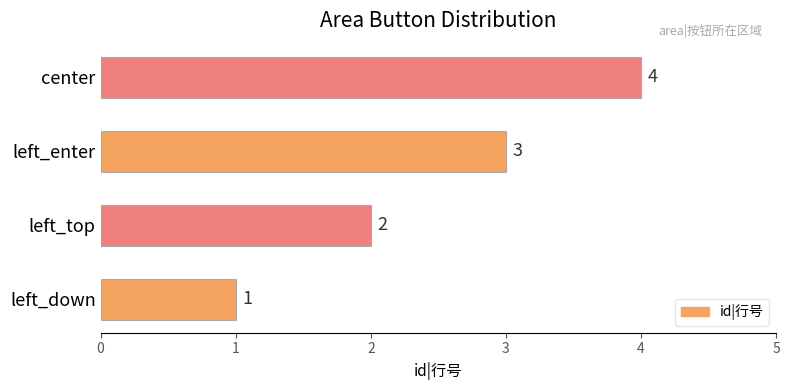

At which label is the value closest to 2?

left_top